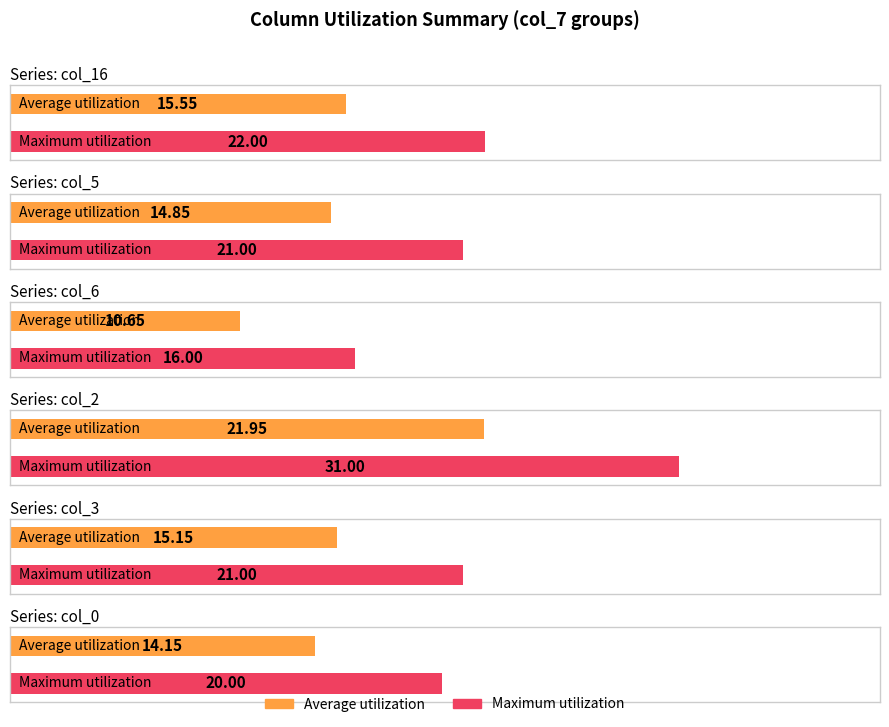

What is the difference between the highest and lowest values at 5?

6